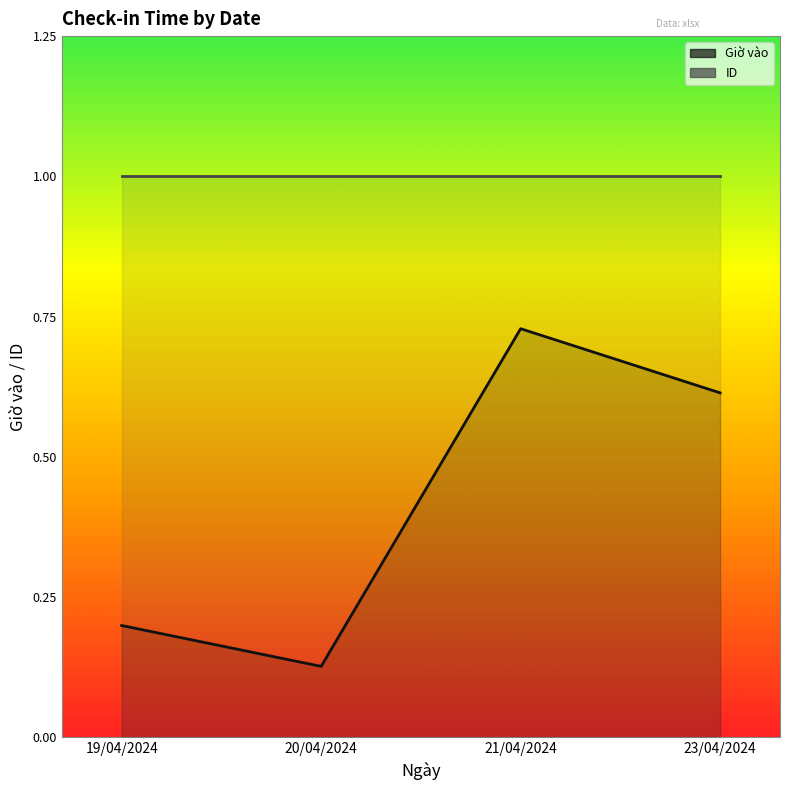

Which category has the highest value across all series?

21/04/2024